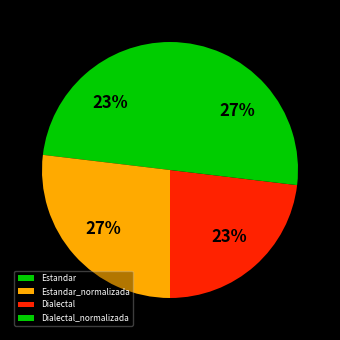

To the nearest percent, what portion does Dialectal represent?

23%